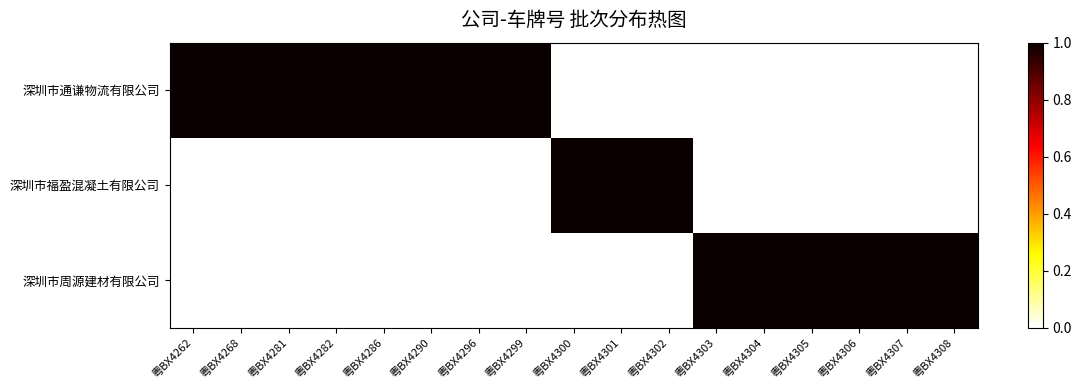

Between 粤BX4304 and 粤BX4307, which is larger?

粤BX4304